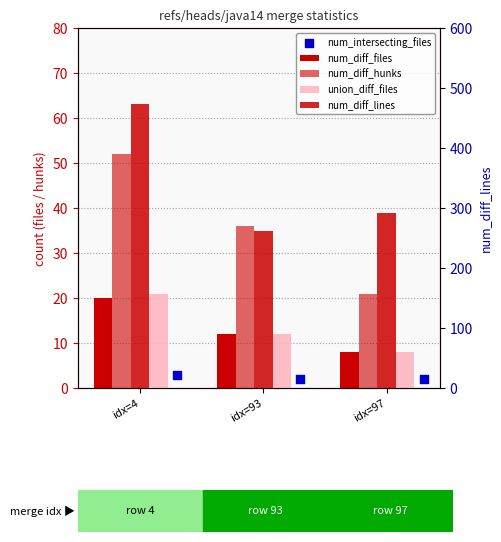

Which series has the largest total across all categories?

num_diff_lines